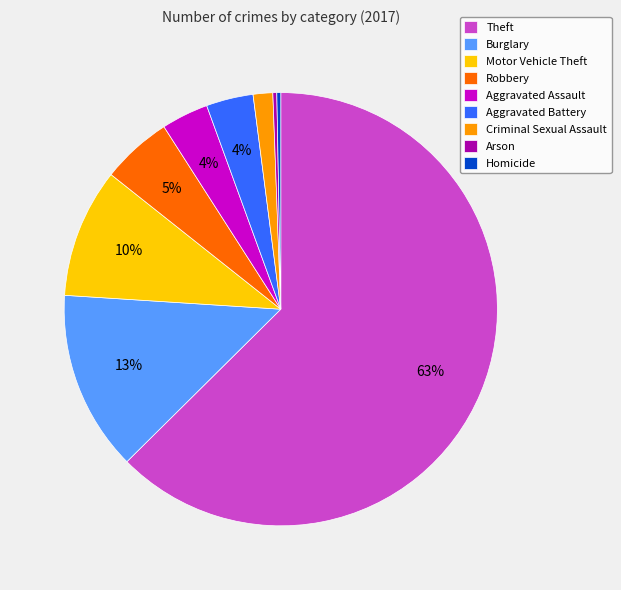

Does any single category account for the majority?

Yes